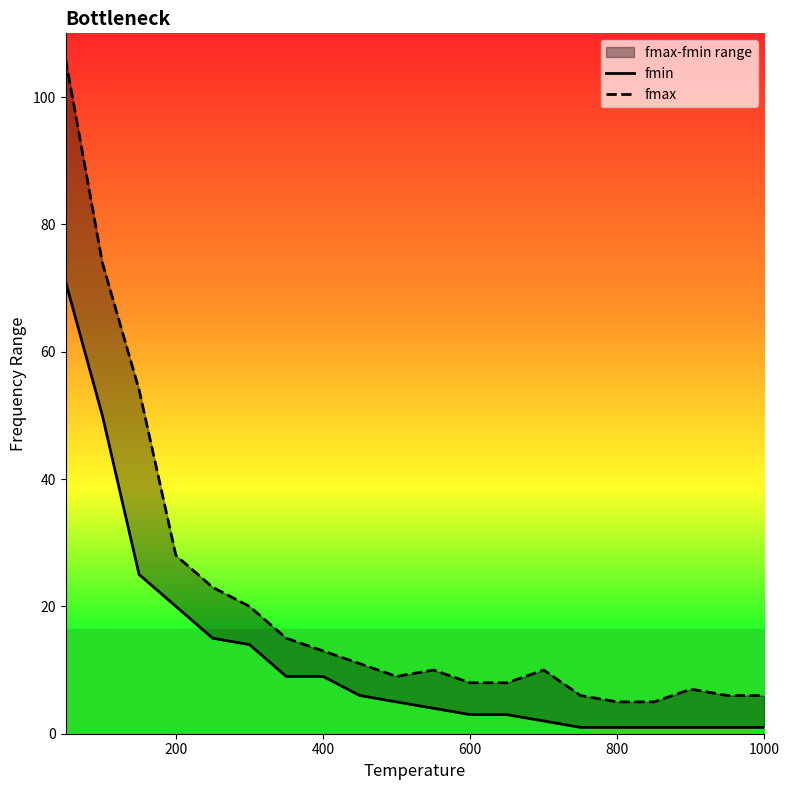

True or false: fmin and fmax intersect in this chart.

False